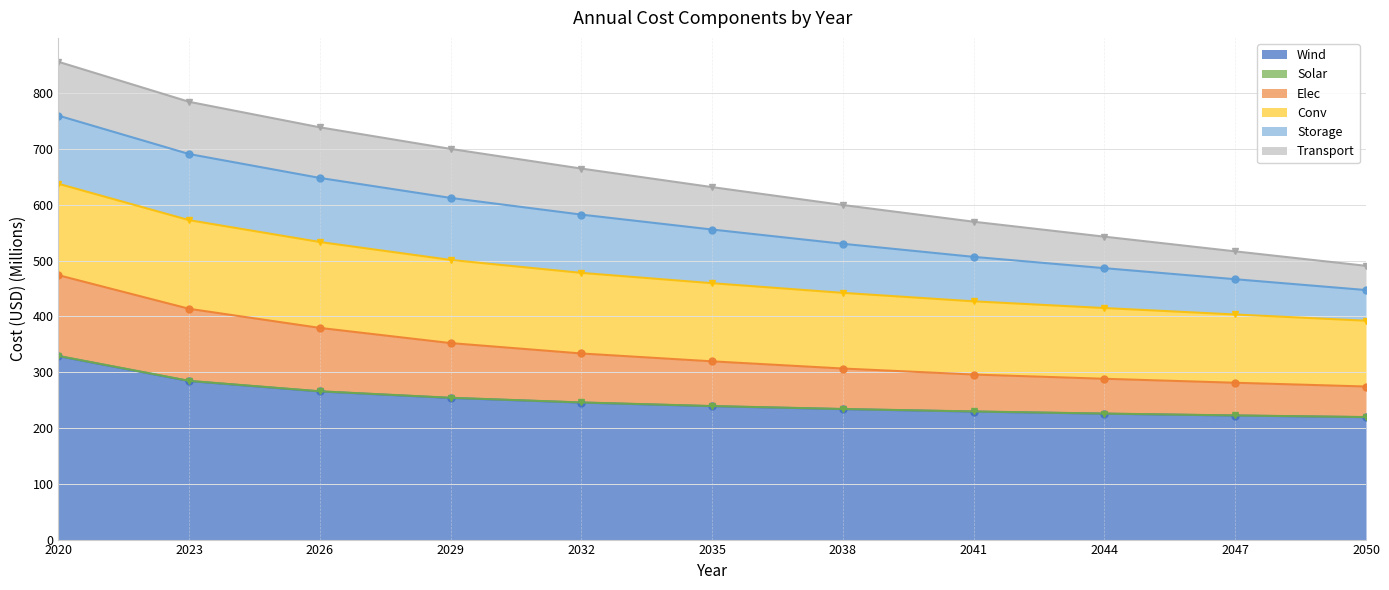

True or false: Solar and Wind cross at least once.

False